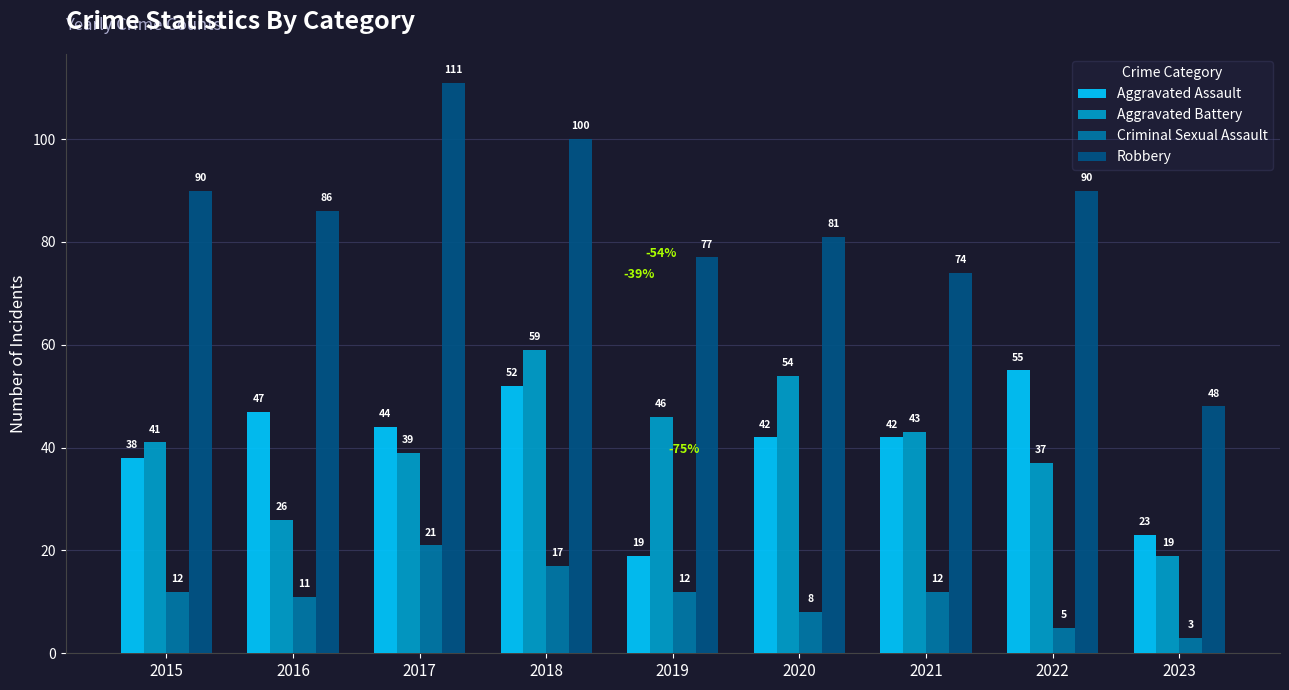

How many bars are there in total?

36